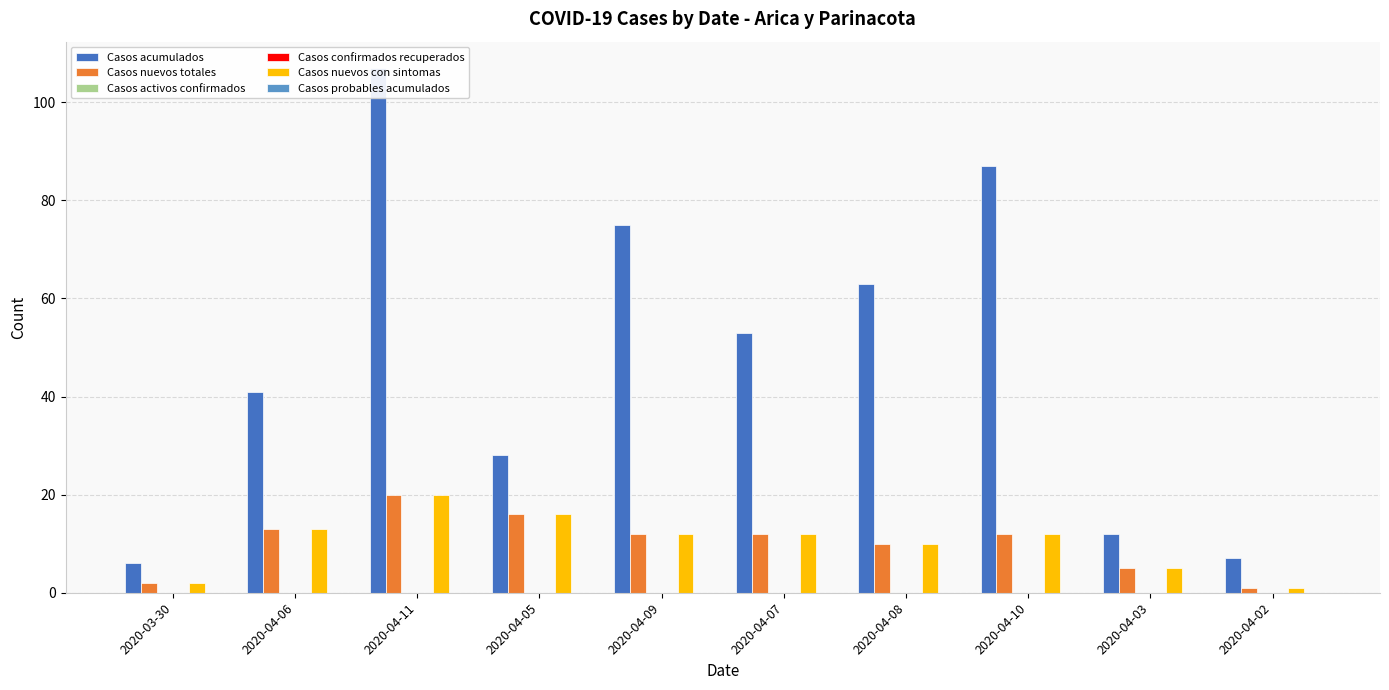

What is the difference between the Casos nuevos con sintomas values at 2020-04-11 and 2020-04-08?

10